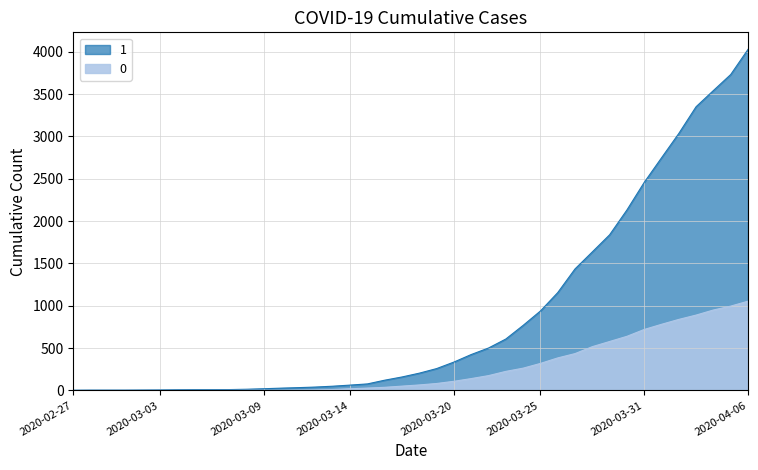

Between 2020-03-10 and 2020-03-22, which series saw the biggest shift?

1